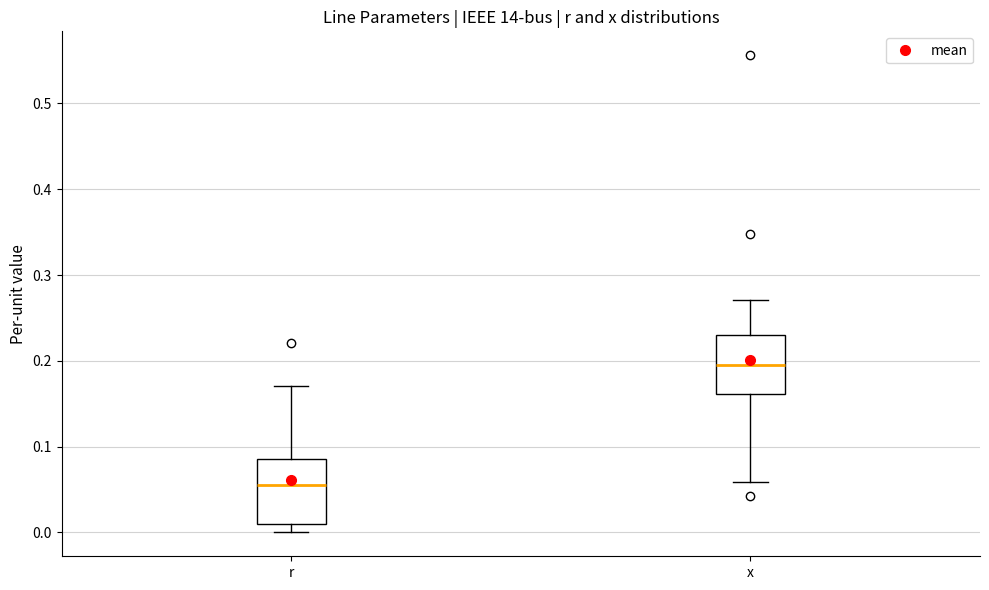

Reading left to right, transcribe this box plot: for each box, give where its median line is, the range the box spans, and where its two whiskers end, as read against the y-axis. The values are not printed on the chart, so give them approximately, as read against the axis.

r: median 0.06, box 0.01 to 0.09, whiskers 0.00 to 0.17
x: median 0.20, box 0.16 to 0.23, whiskers 0.06 to 0.27